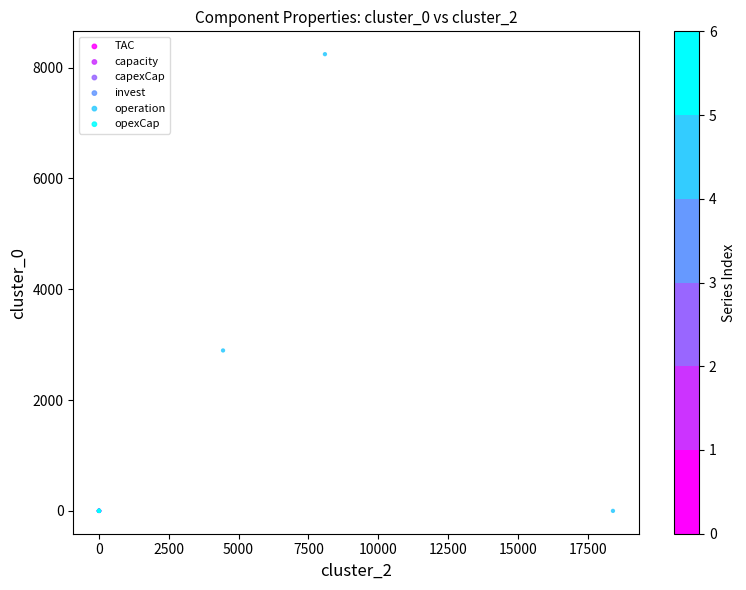

Which series reaches the maximum Y coordinate?

operation